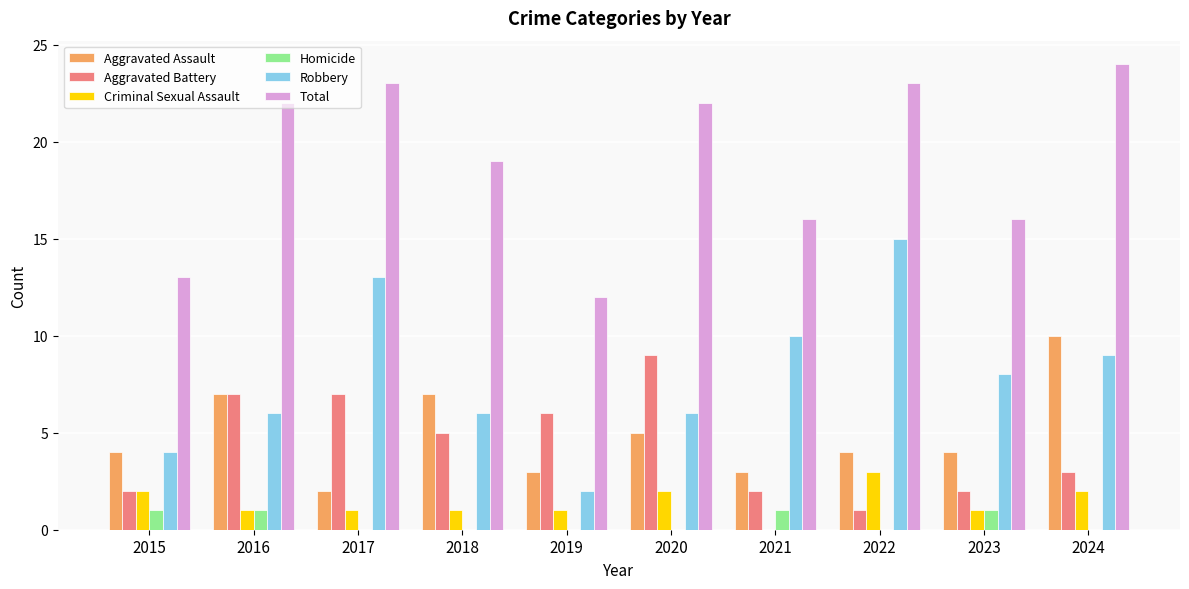

What value does the Total series have at 2024?

24